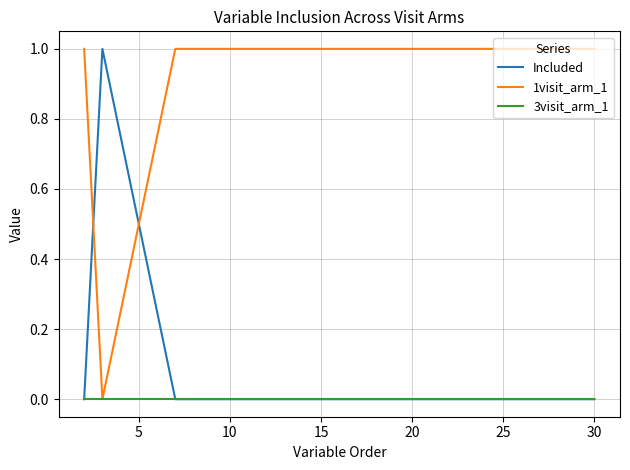

At how many categories does at least one series exceed 0?

20